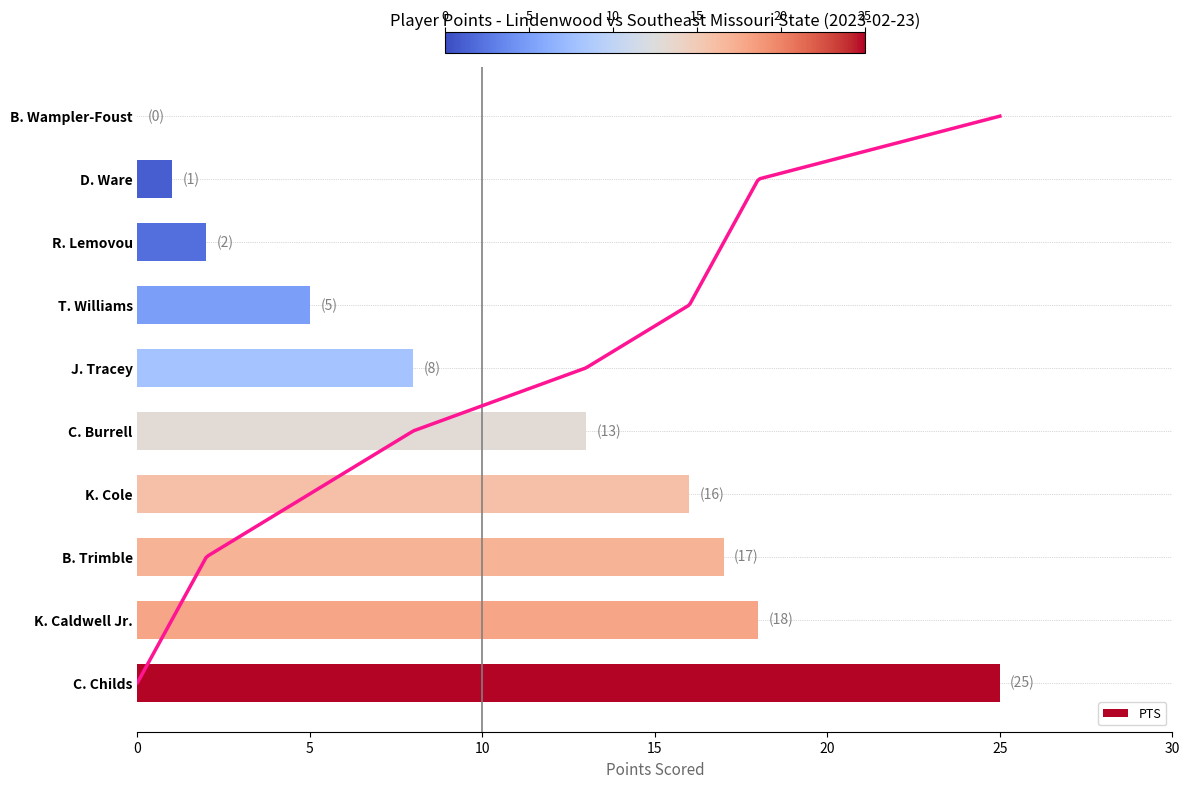

What position from the left is 15?

4